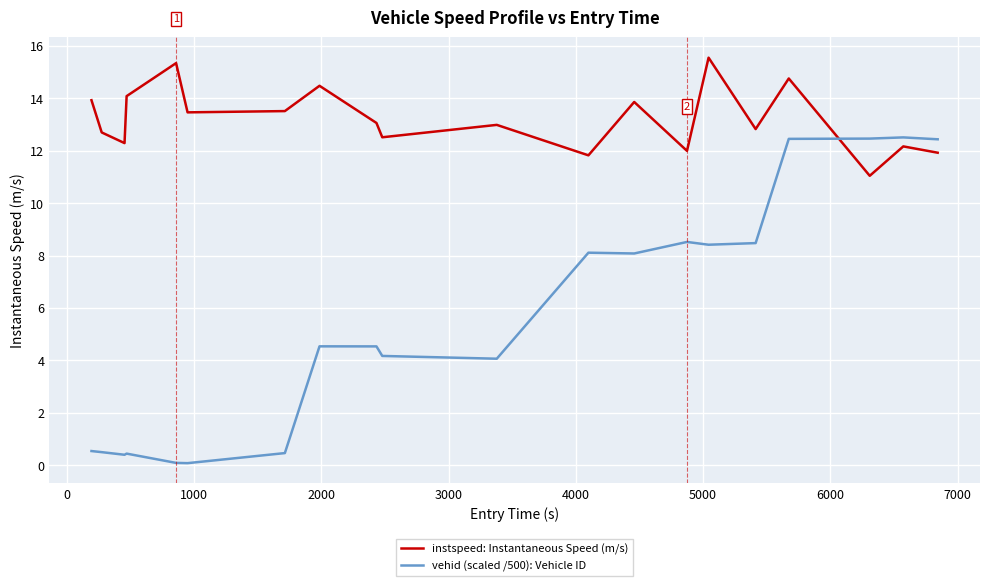

In instspeed: Instantaneous Speed (m/s), how many points are higher than both neighbors (excluding endpoints)?

7